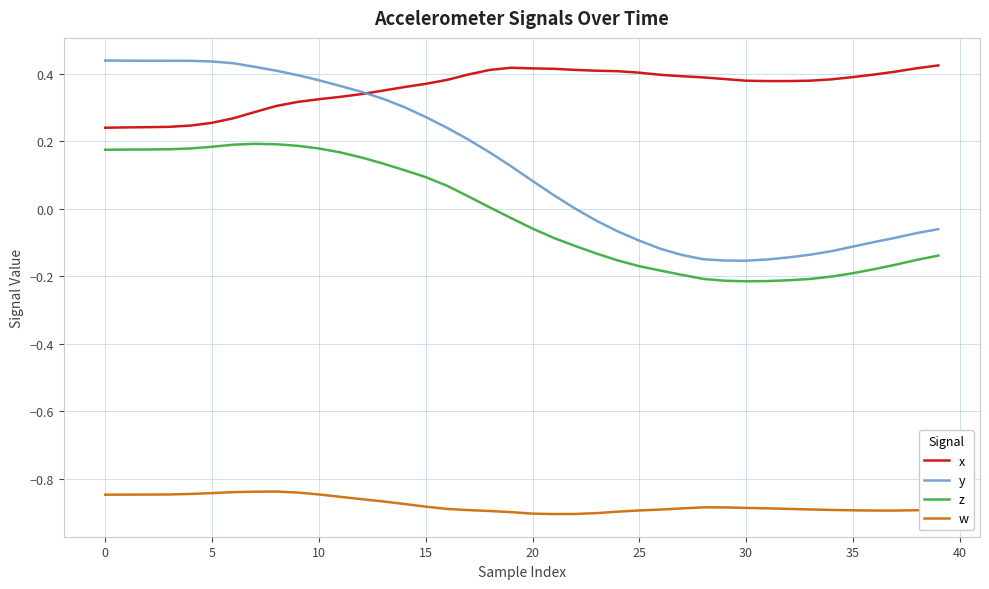

True or false: w and x cross at least once.

False